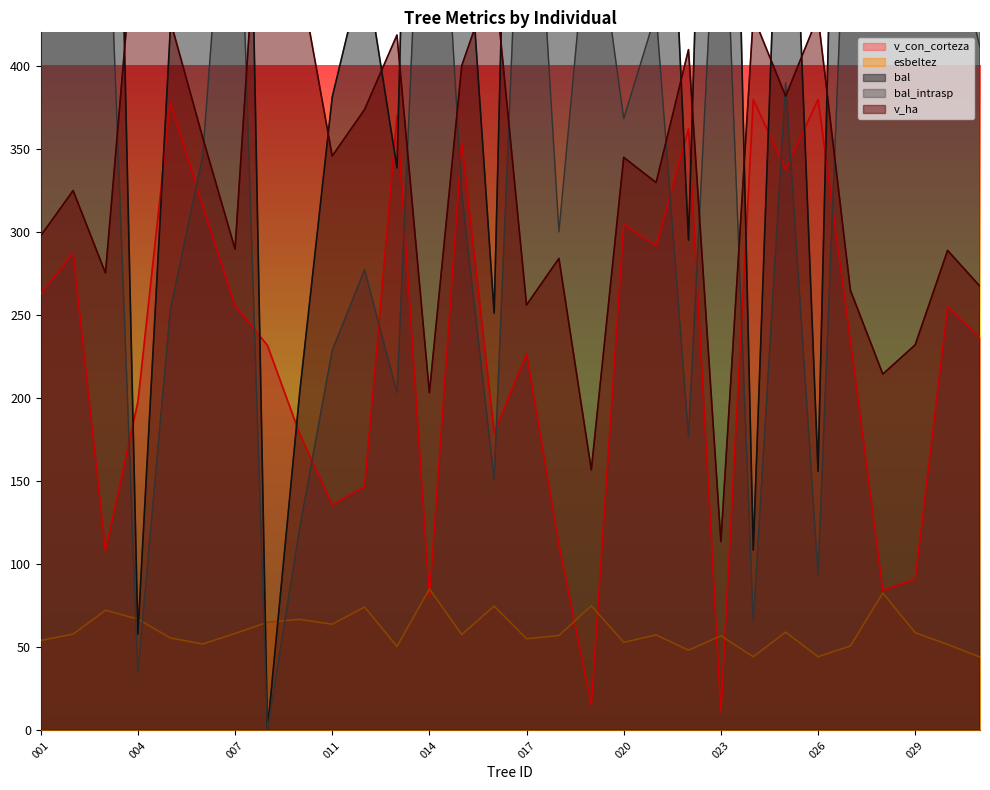

Which series has the largest total across all categories?

bal